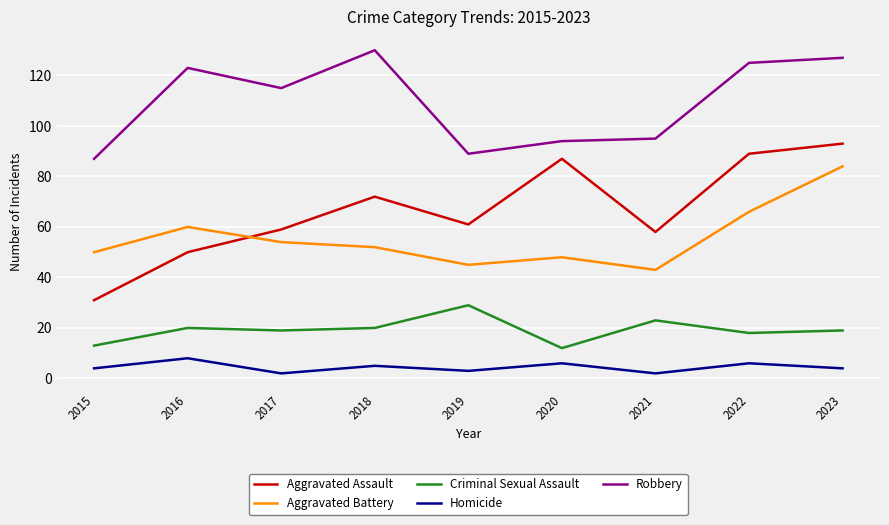

Reading right to left, transcribe all the data shown in this chart.

Aggravated Assault: 93	89	58	87	61	72	59	50	31
Aggravated Battery: 84	66	43	48	45	52	54	60	50
Criminal Sexual Assault: 19	18	23	12	29	20	19	20	13
Homicide: 4	6	2	6	3	5	2	8	4
Robbery: 127	125	95	94	89	130	115	123	87